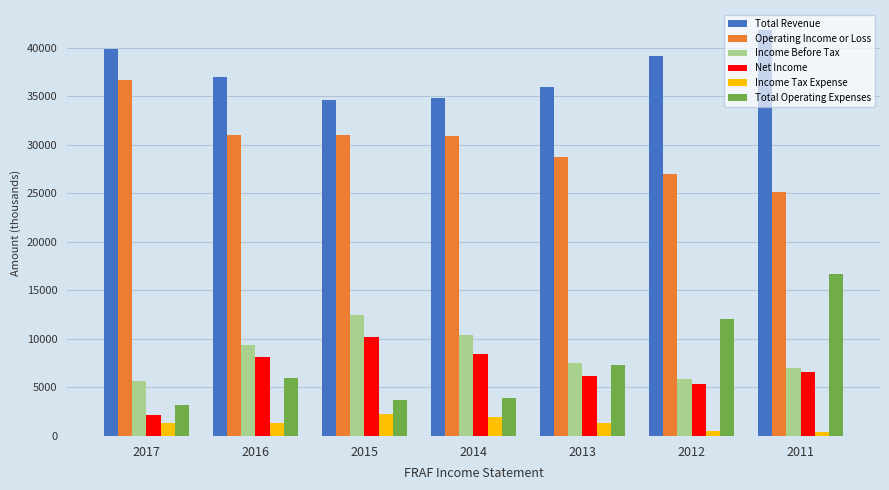

Where is Total Revenue nearest to the value 38200?

2012